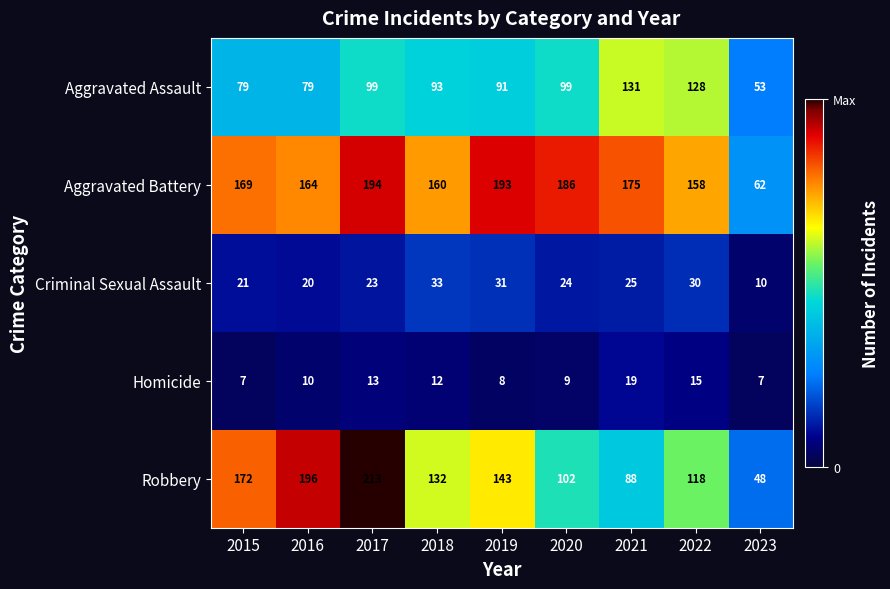

List the series in order of their peak value, highest first.

Robbery, Aggravated Battery, Aggravated Assault, Criminal Sexual Assault, Homicide